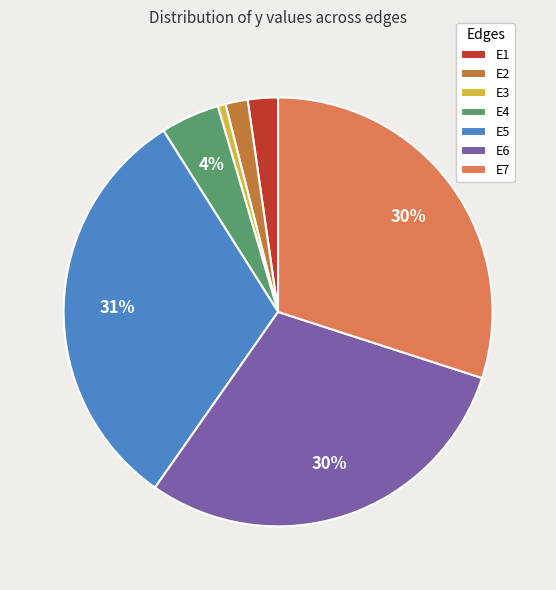

What percentage is the E5 slice, to the nearest percent?

31%